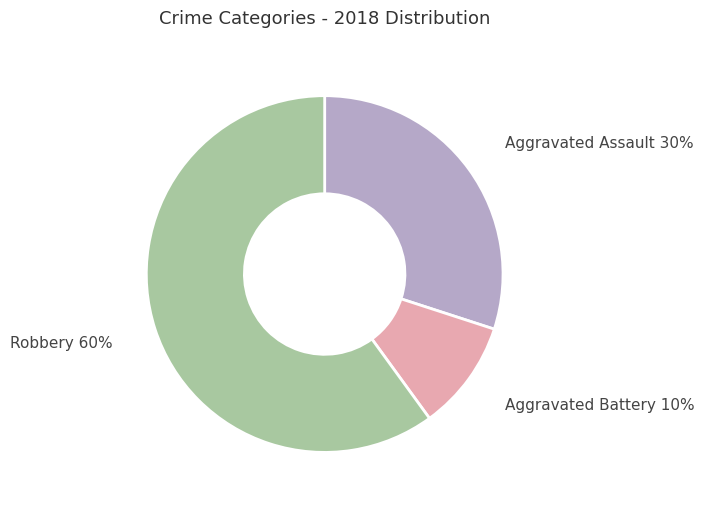

What is the smallest slice in the pie chart?

Aggravated Battery